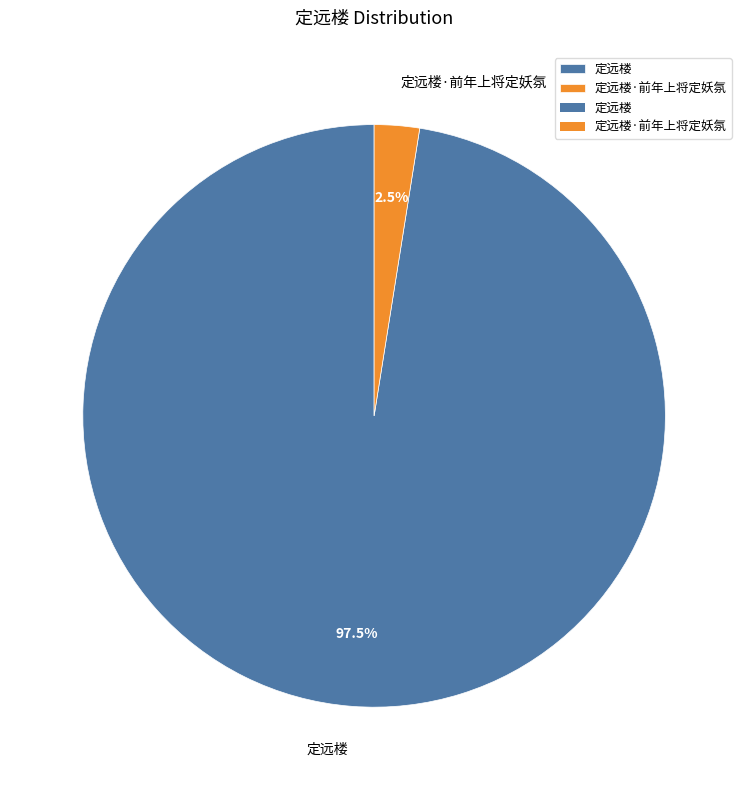

Between 定远楼·前年上将定妖氛 and 定远楼, which is larger?

定远楼